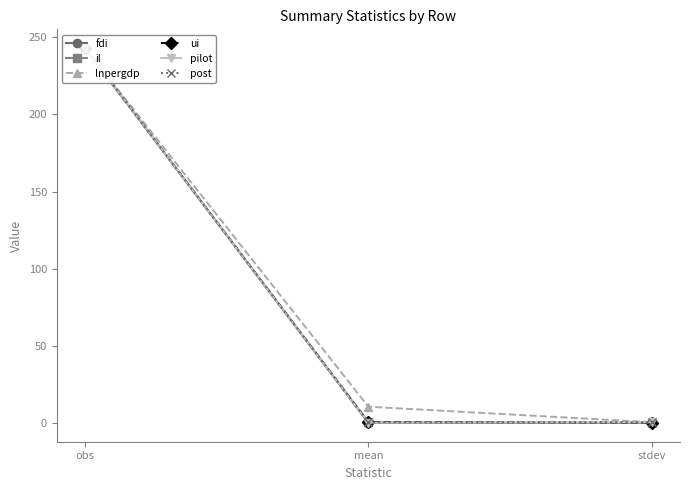

What is the value of the post point at the 2nd from the left?

0.4